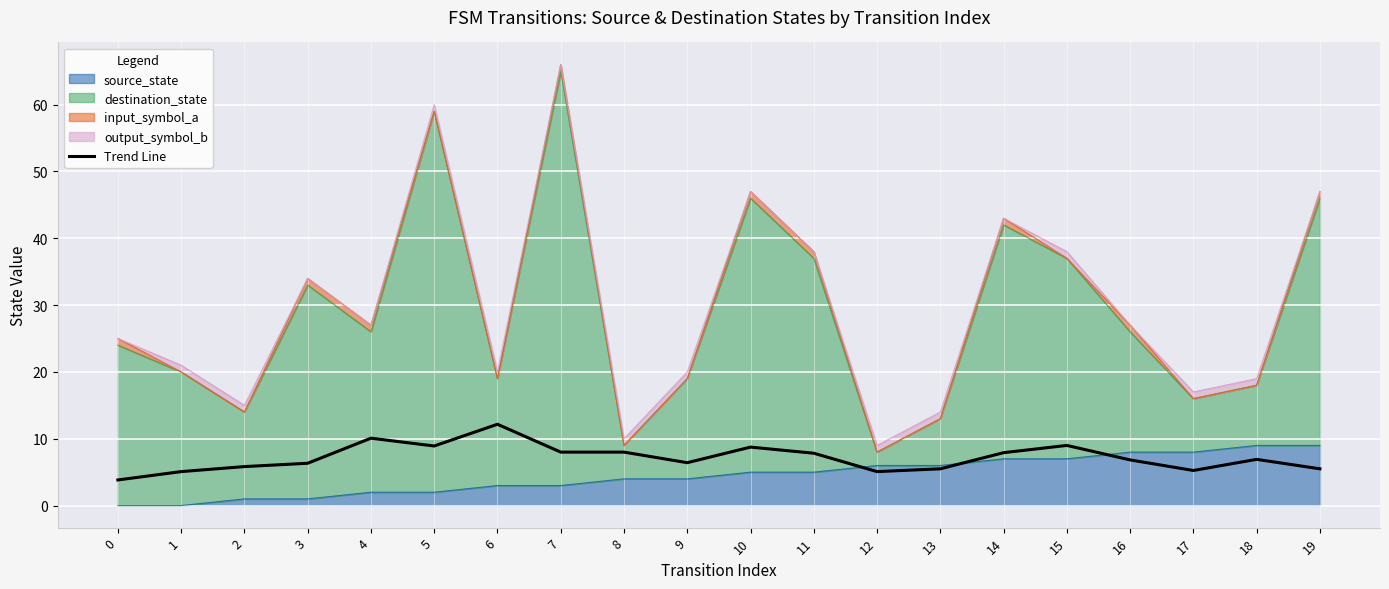

How many data points does each series have?

20